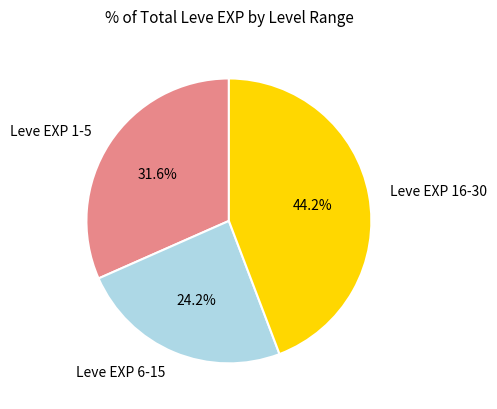

Rank the categories by value from lowest to highest.

Leve EXP 6-15, Leve EXP 1-5, Leve EXP 16-30